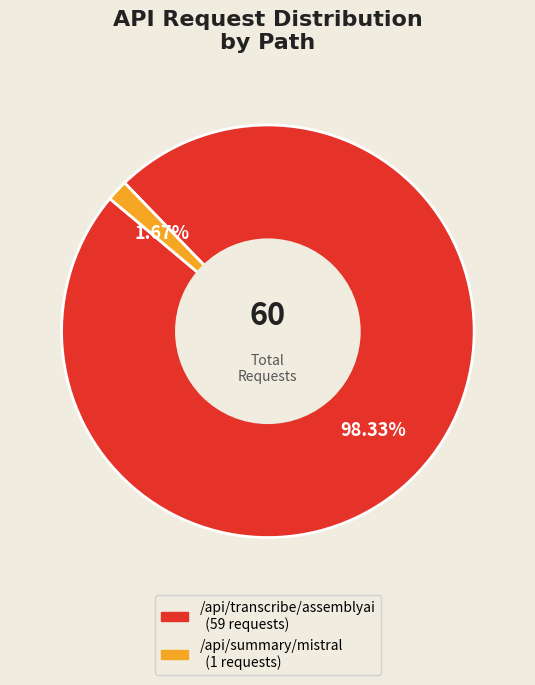

How many segments does this pie chart have?

2